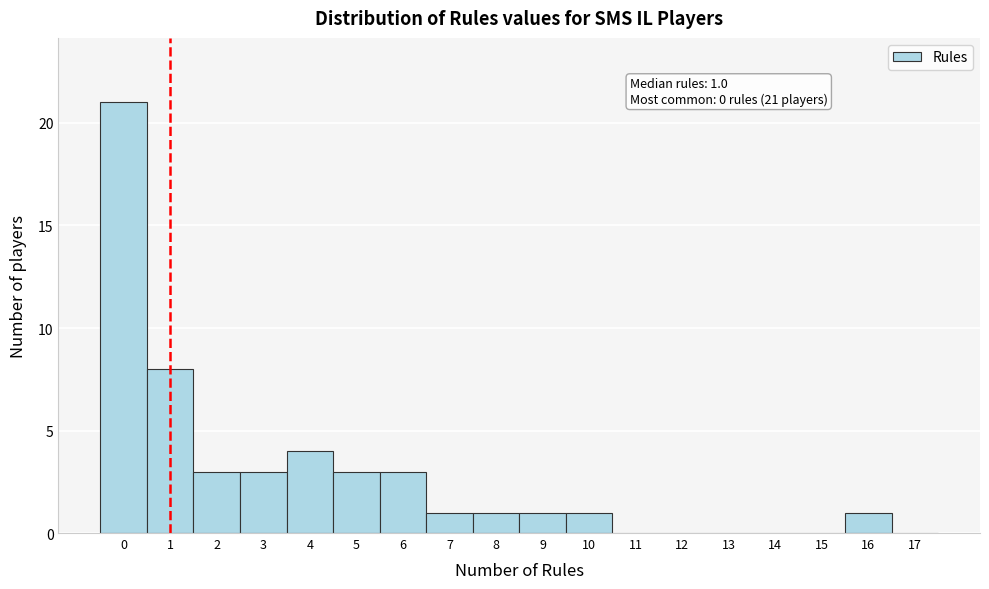

Which range on the x-axis has the tallest bar?

-0.5 to 0.5